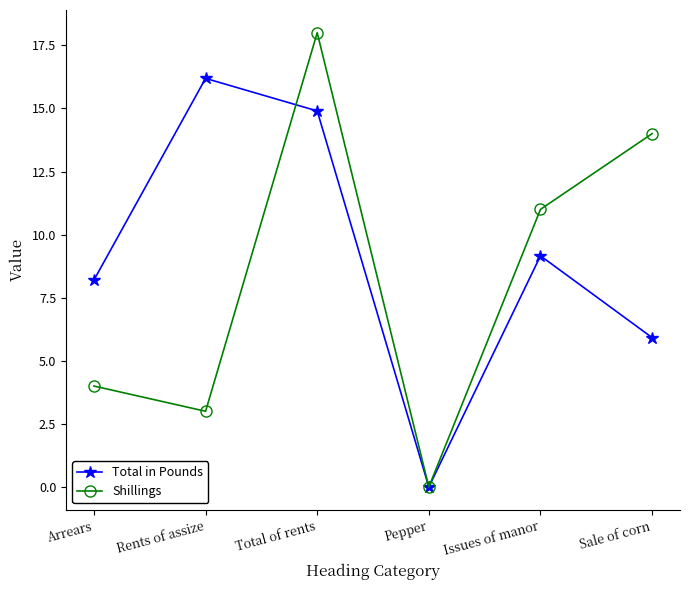

Which series has the largest total across all categories?

Total in Pounds